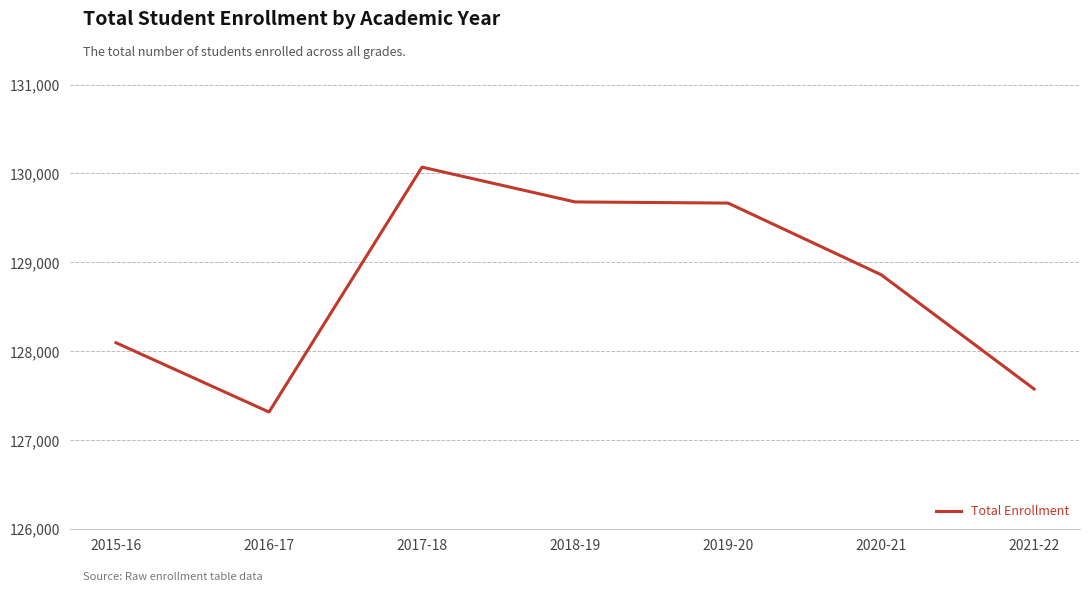

What is the ratio of the value at 2018-19 to the value at 2020-21?

1.0